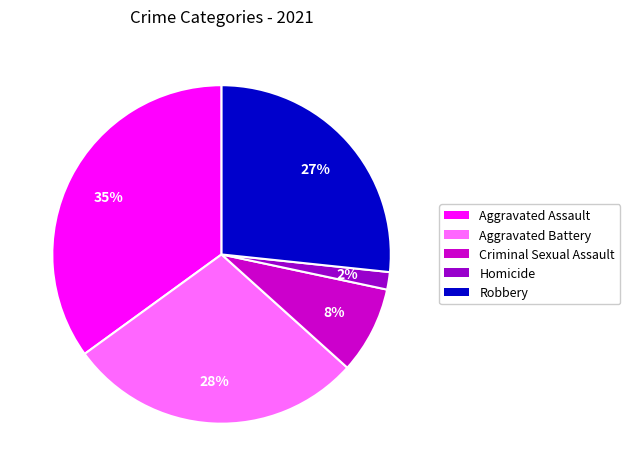

Does any single category account for the majority?

No